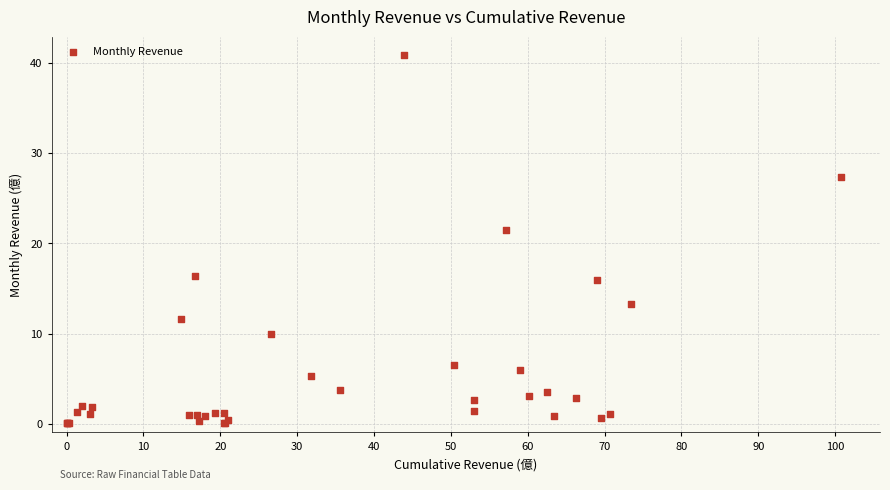

What Y value in the scatter plot is closest to 20?

21.5